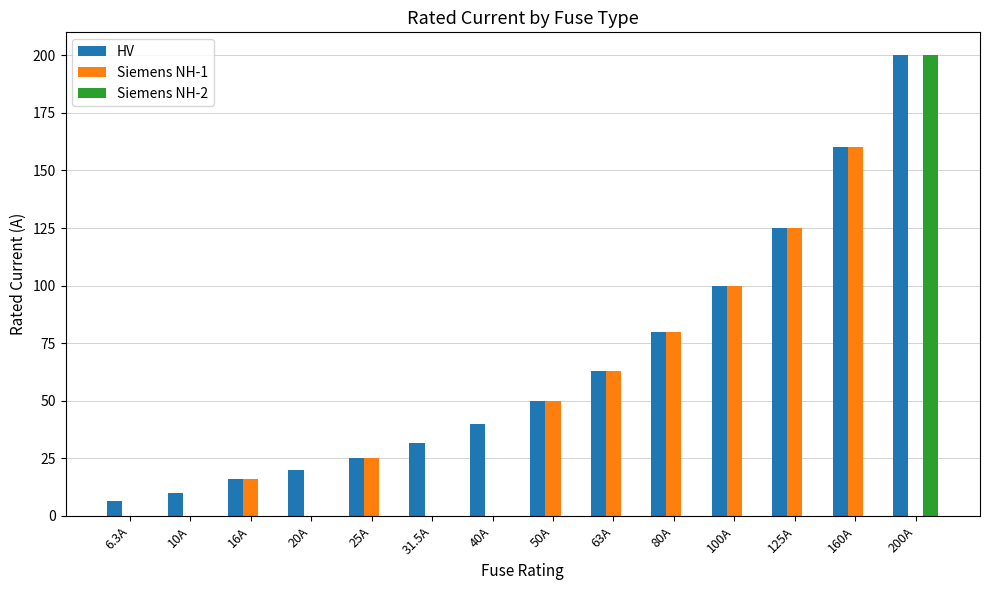

Where is HV nearest to the value 103?

100A